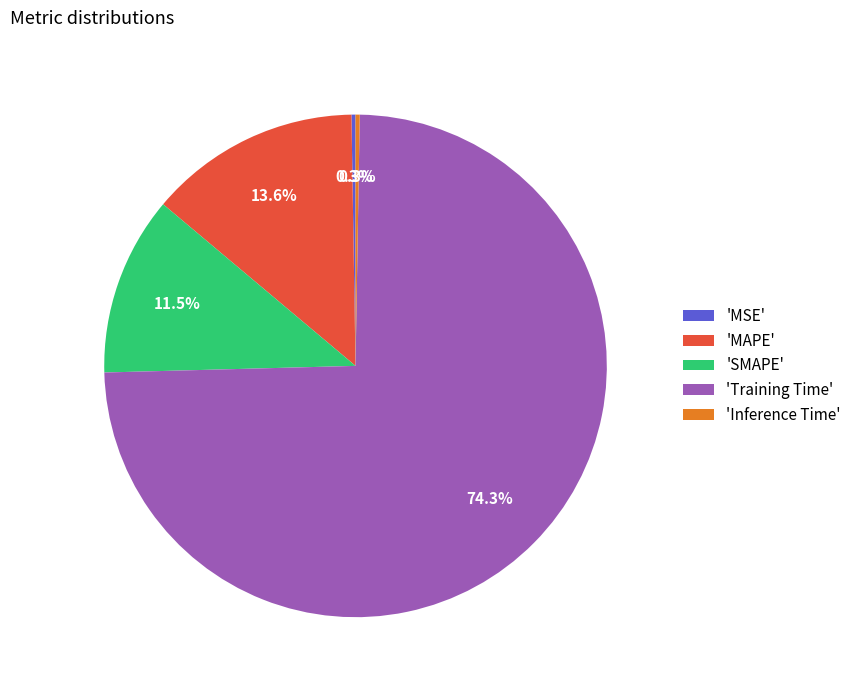

To the nearest percent, what is the average slice percentage?

20%